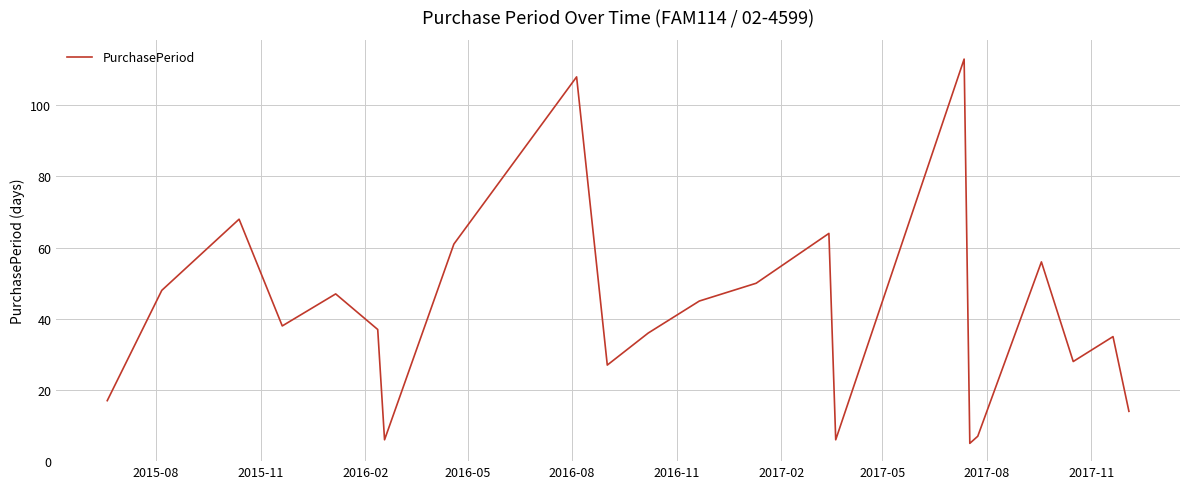

Does the chart have visible grid lines?

Yes